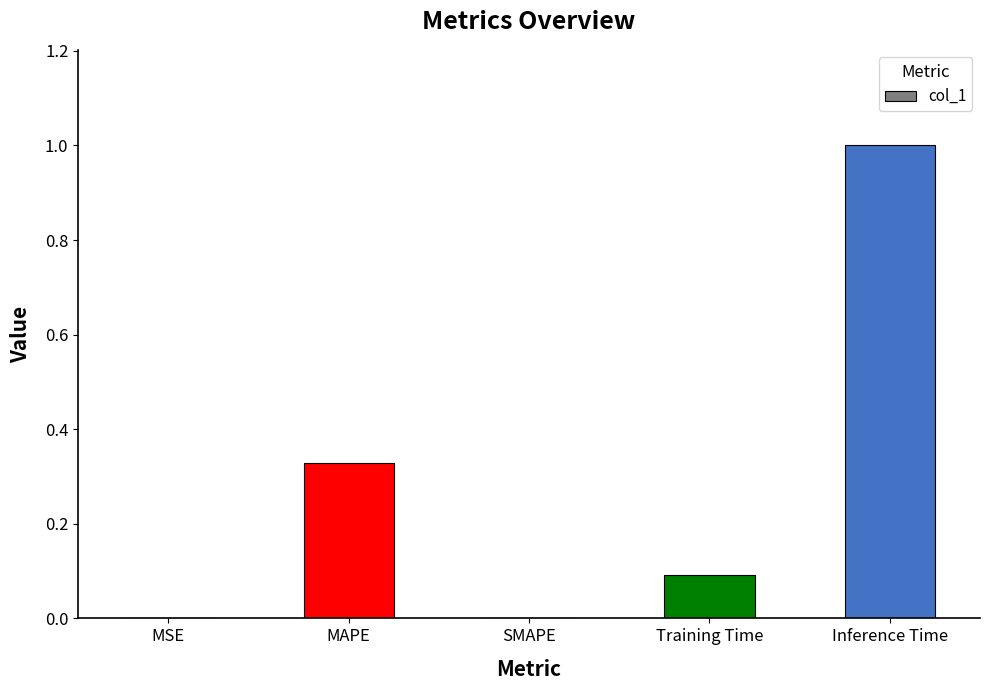

Is it true that the value at Inference Time is 1.0?

True